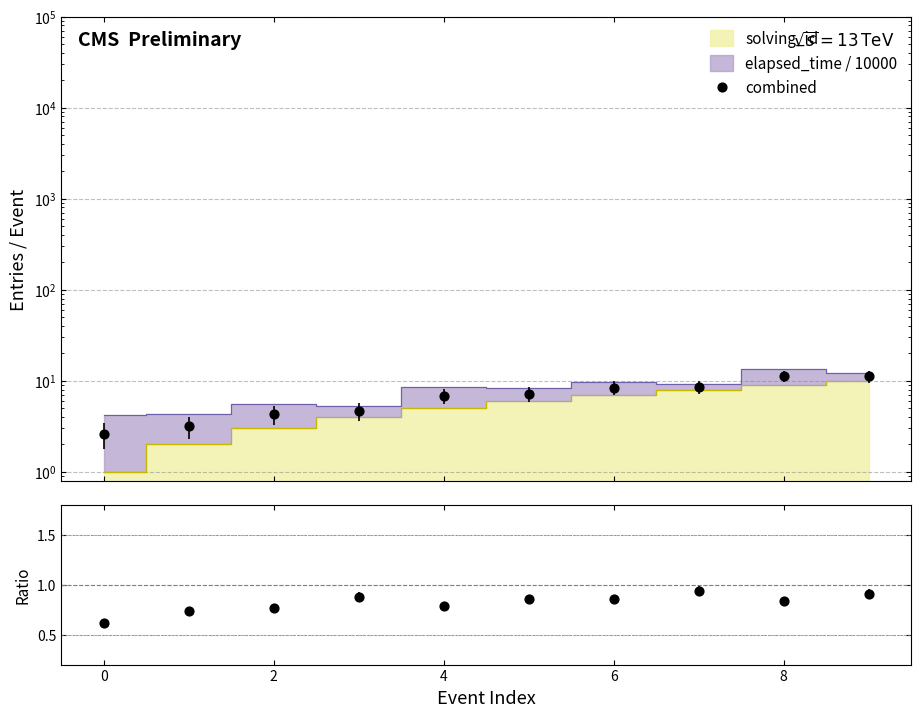

At how many categories does at least one series exceed 2?

10